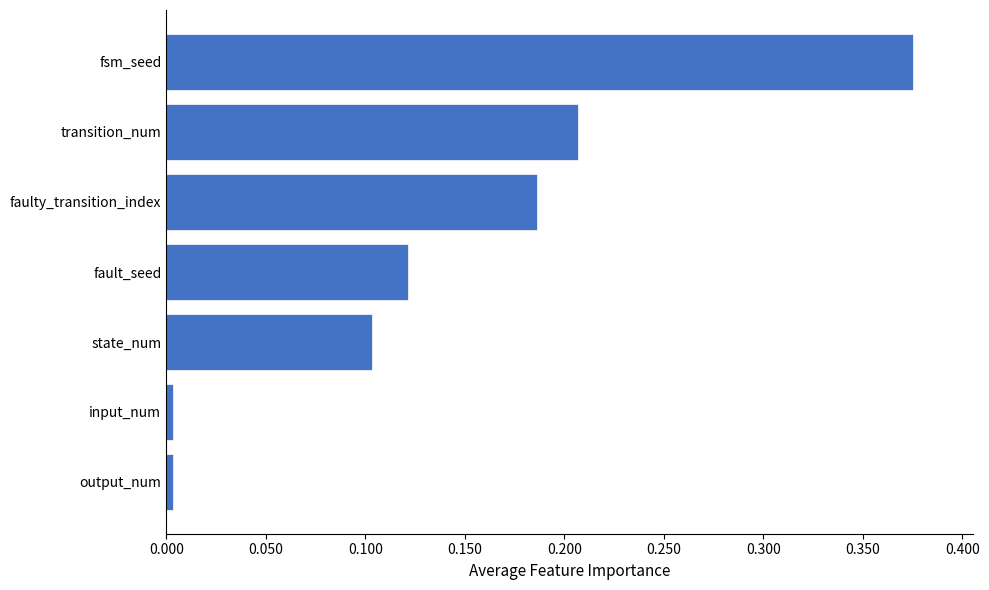

The chart shows a value of 0.1 at fsm_seed. True or false?

False